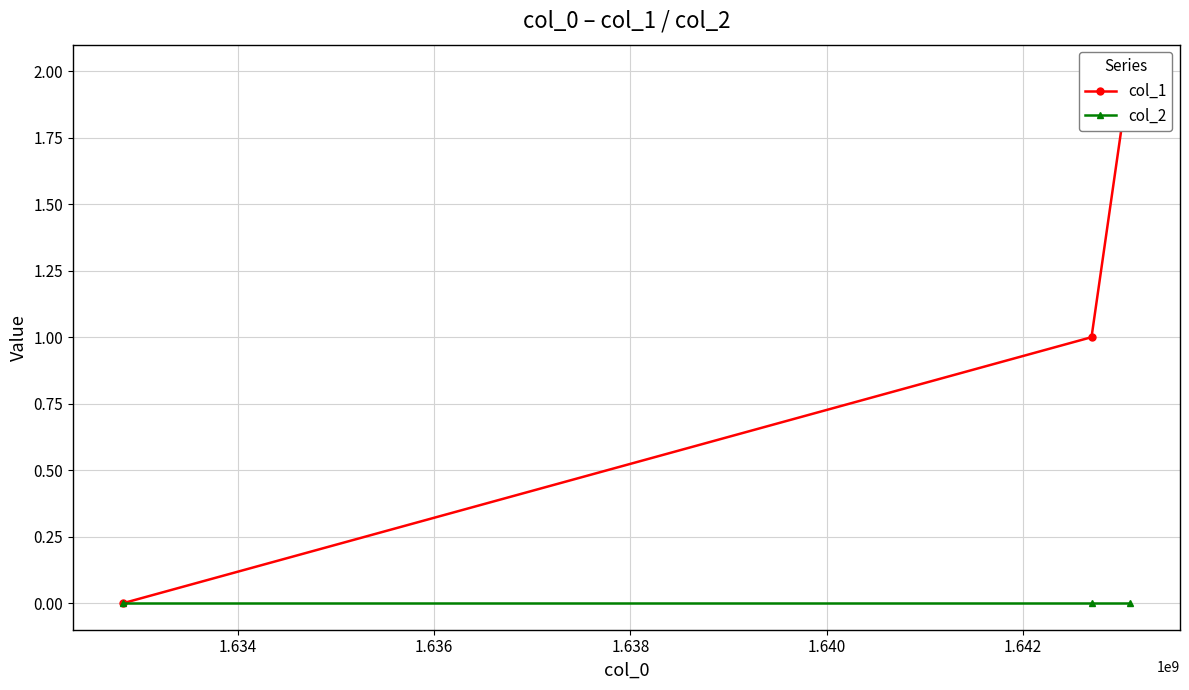

At how many categories does at least one series exceed 1?

1